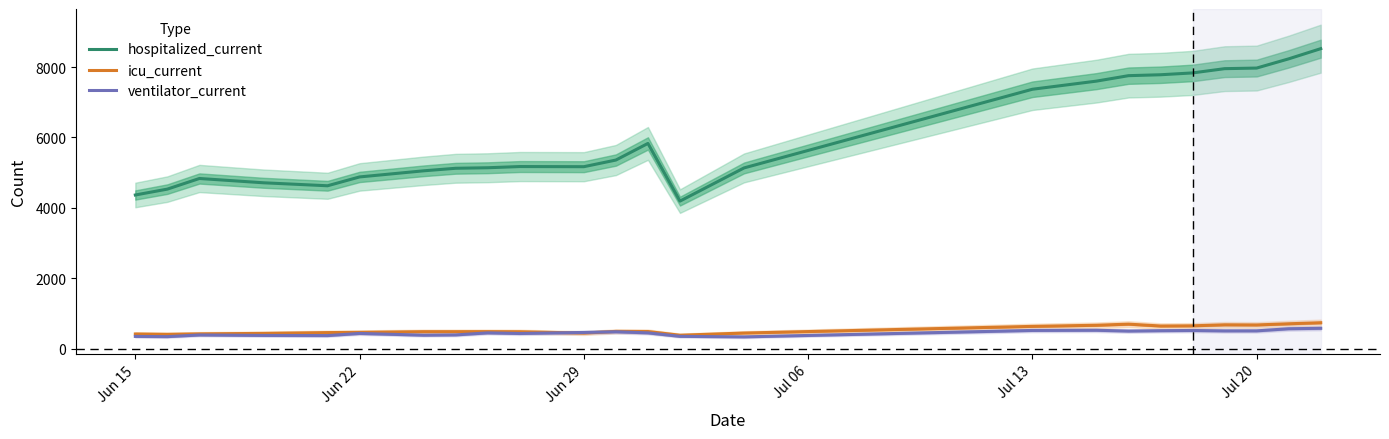

What is the lowest value of the ventilator_current series?

335